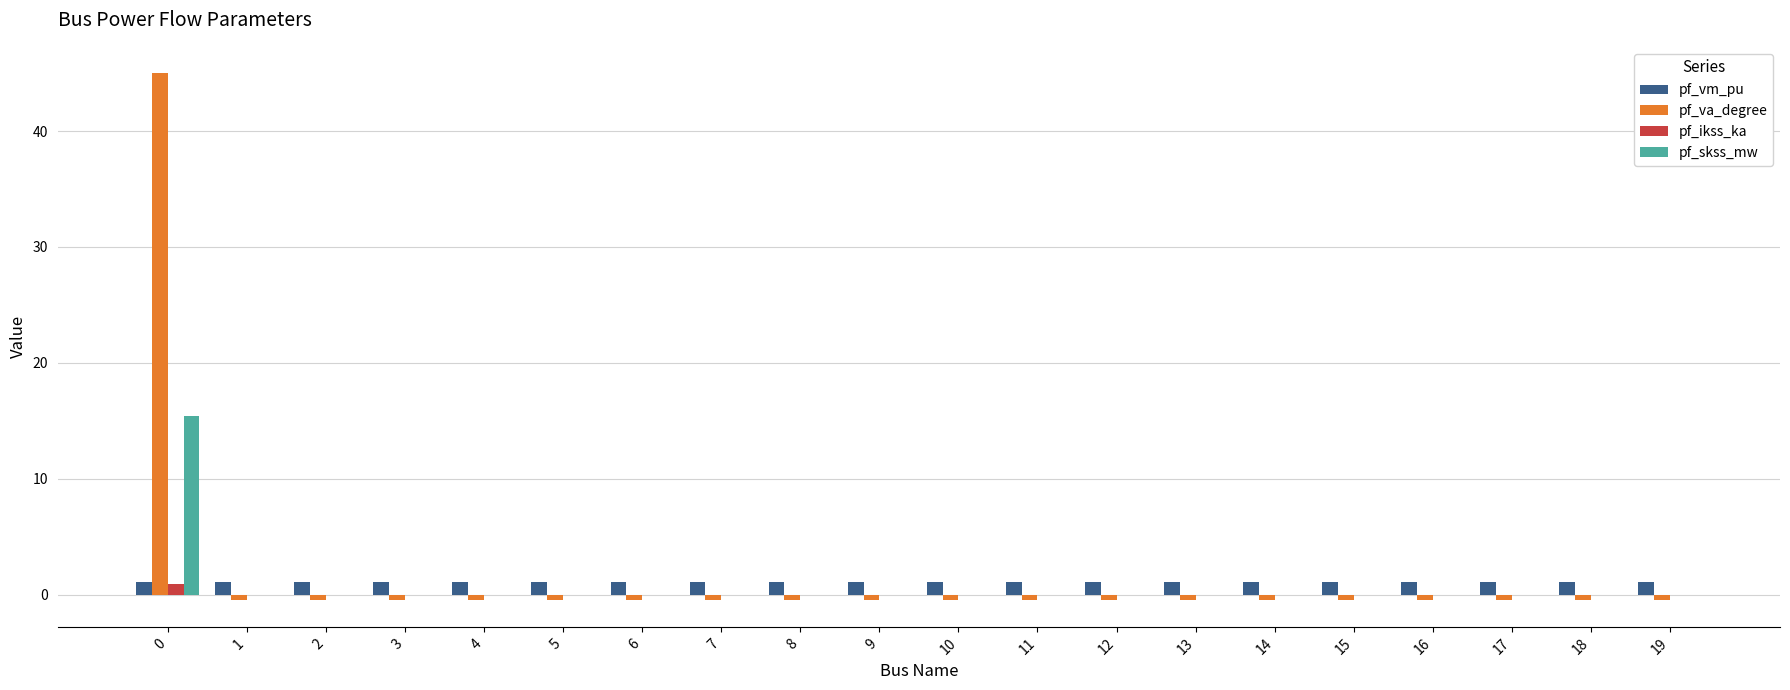

Reading right to left, transcribe all the data shown in this chart.

pf_vm_pu: 19=1.1	18=1.1	17=1.1	16=1.1	15=1.1	14=1.1	13=1.1	12=1.1	11=1.1	10=1.1	9=1.1	8=1.1	7=1.1	6=1.1	5=1.1	4=1.1	3=1.1	2=1.1	1=1.1	0=1.1
pf_va_degree: 19=-0.5	18=-0.5	17=-0.5	16=-0.5	15=-0.5	14=-0.5	13=-0.5	12=-0.5	11=-0.5	10=-0.5	9=-0.5	8=-0.5	7=-0.5	6=-0.5	5=-0.5	4=-0.5	3=-0.5	2=-0.5	1=-0.5	0=45.0
pf_ikss_ka: 19=0.0	18=0.0	17=0.0	16=0.0	15=0.0	14=0.0	13=0.0	12=0.0	11=0.0	10=0.0	9=0.0	8=0.0	7=0.0	6=0.0	5=0.0	4=0.0	3=0.0	2=0.0	1=0.0	0=0.9
pf_skss_mw: 19=0.0	18=0.0	17=0.0	16=0.0	15=0.0	14=0.0	13=0.0	12=0.0	11=0.0	10=0.0	9=0.0	8=0.0	7=0.0	6=0.0	5=0.0	4=0.0	3=0.0	2=0.0	1=0.0	0=15.4